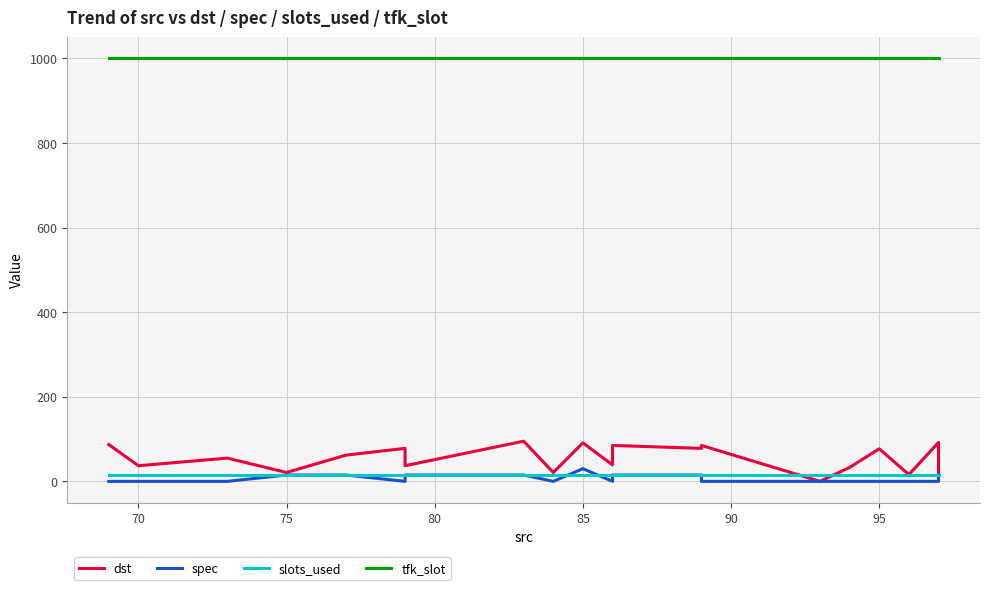

At how many categories does at least one series exceed 188?

20